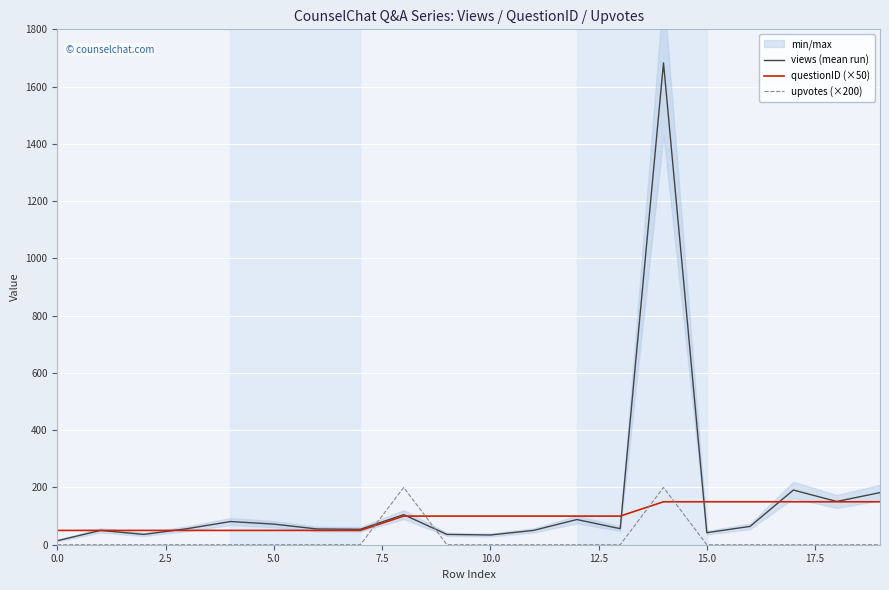

The views (mean run) series shows 31 at 12. True or false?

False